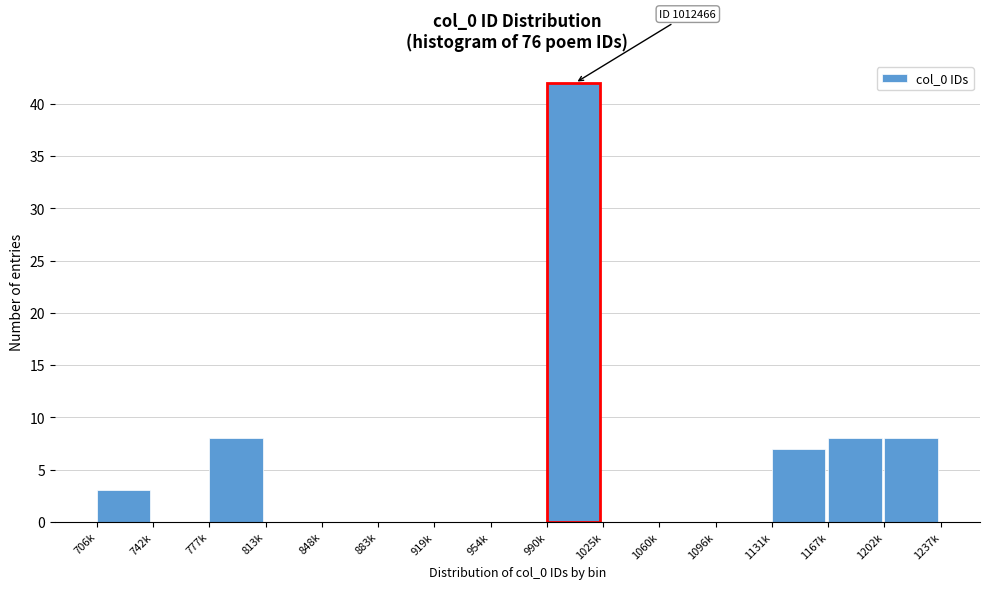

Reading left to right, what are all the values shown in this chart?

706k=3	742k=0	777k=8	813k=0	848k=0	883k=0	919k=0	954k=0	990k=42	1025k=0	1060k=0	1096k=0	1131k=7	1167k=8	1202k=8